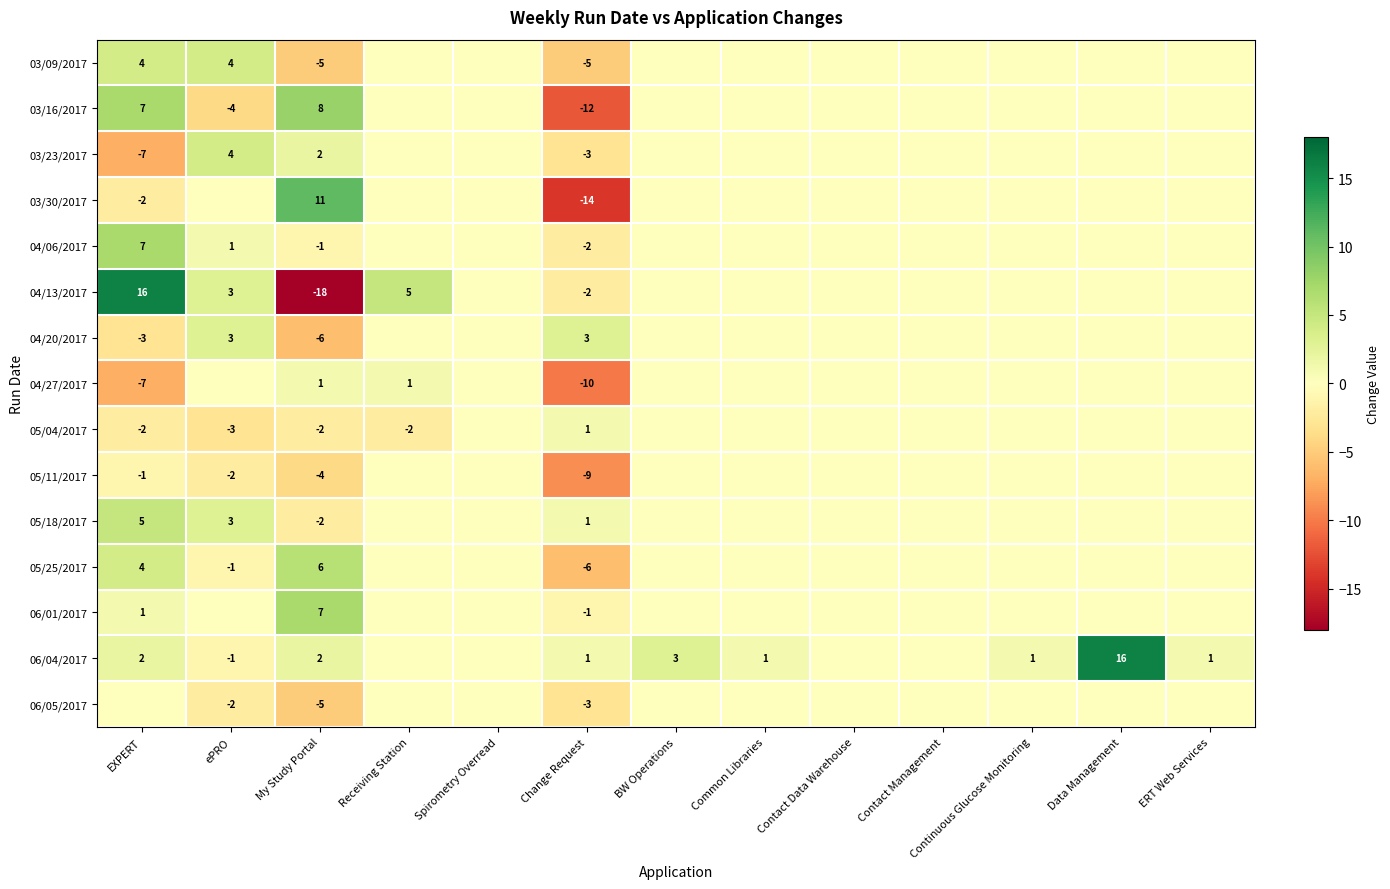

What is the greatest value displayed?

16